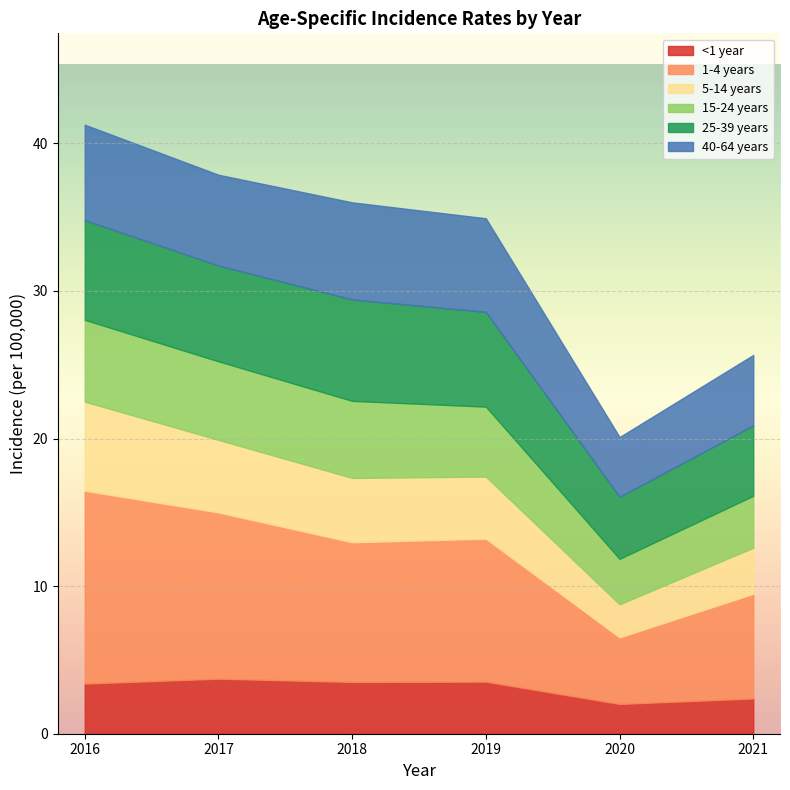

True or false: 15-24 years has more than 0 points higher than both neighbors.

False